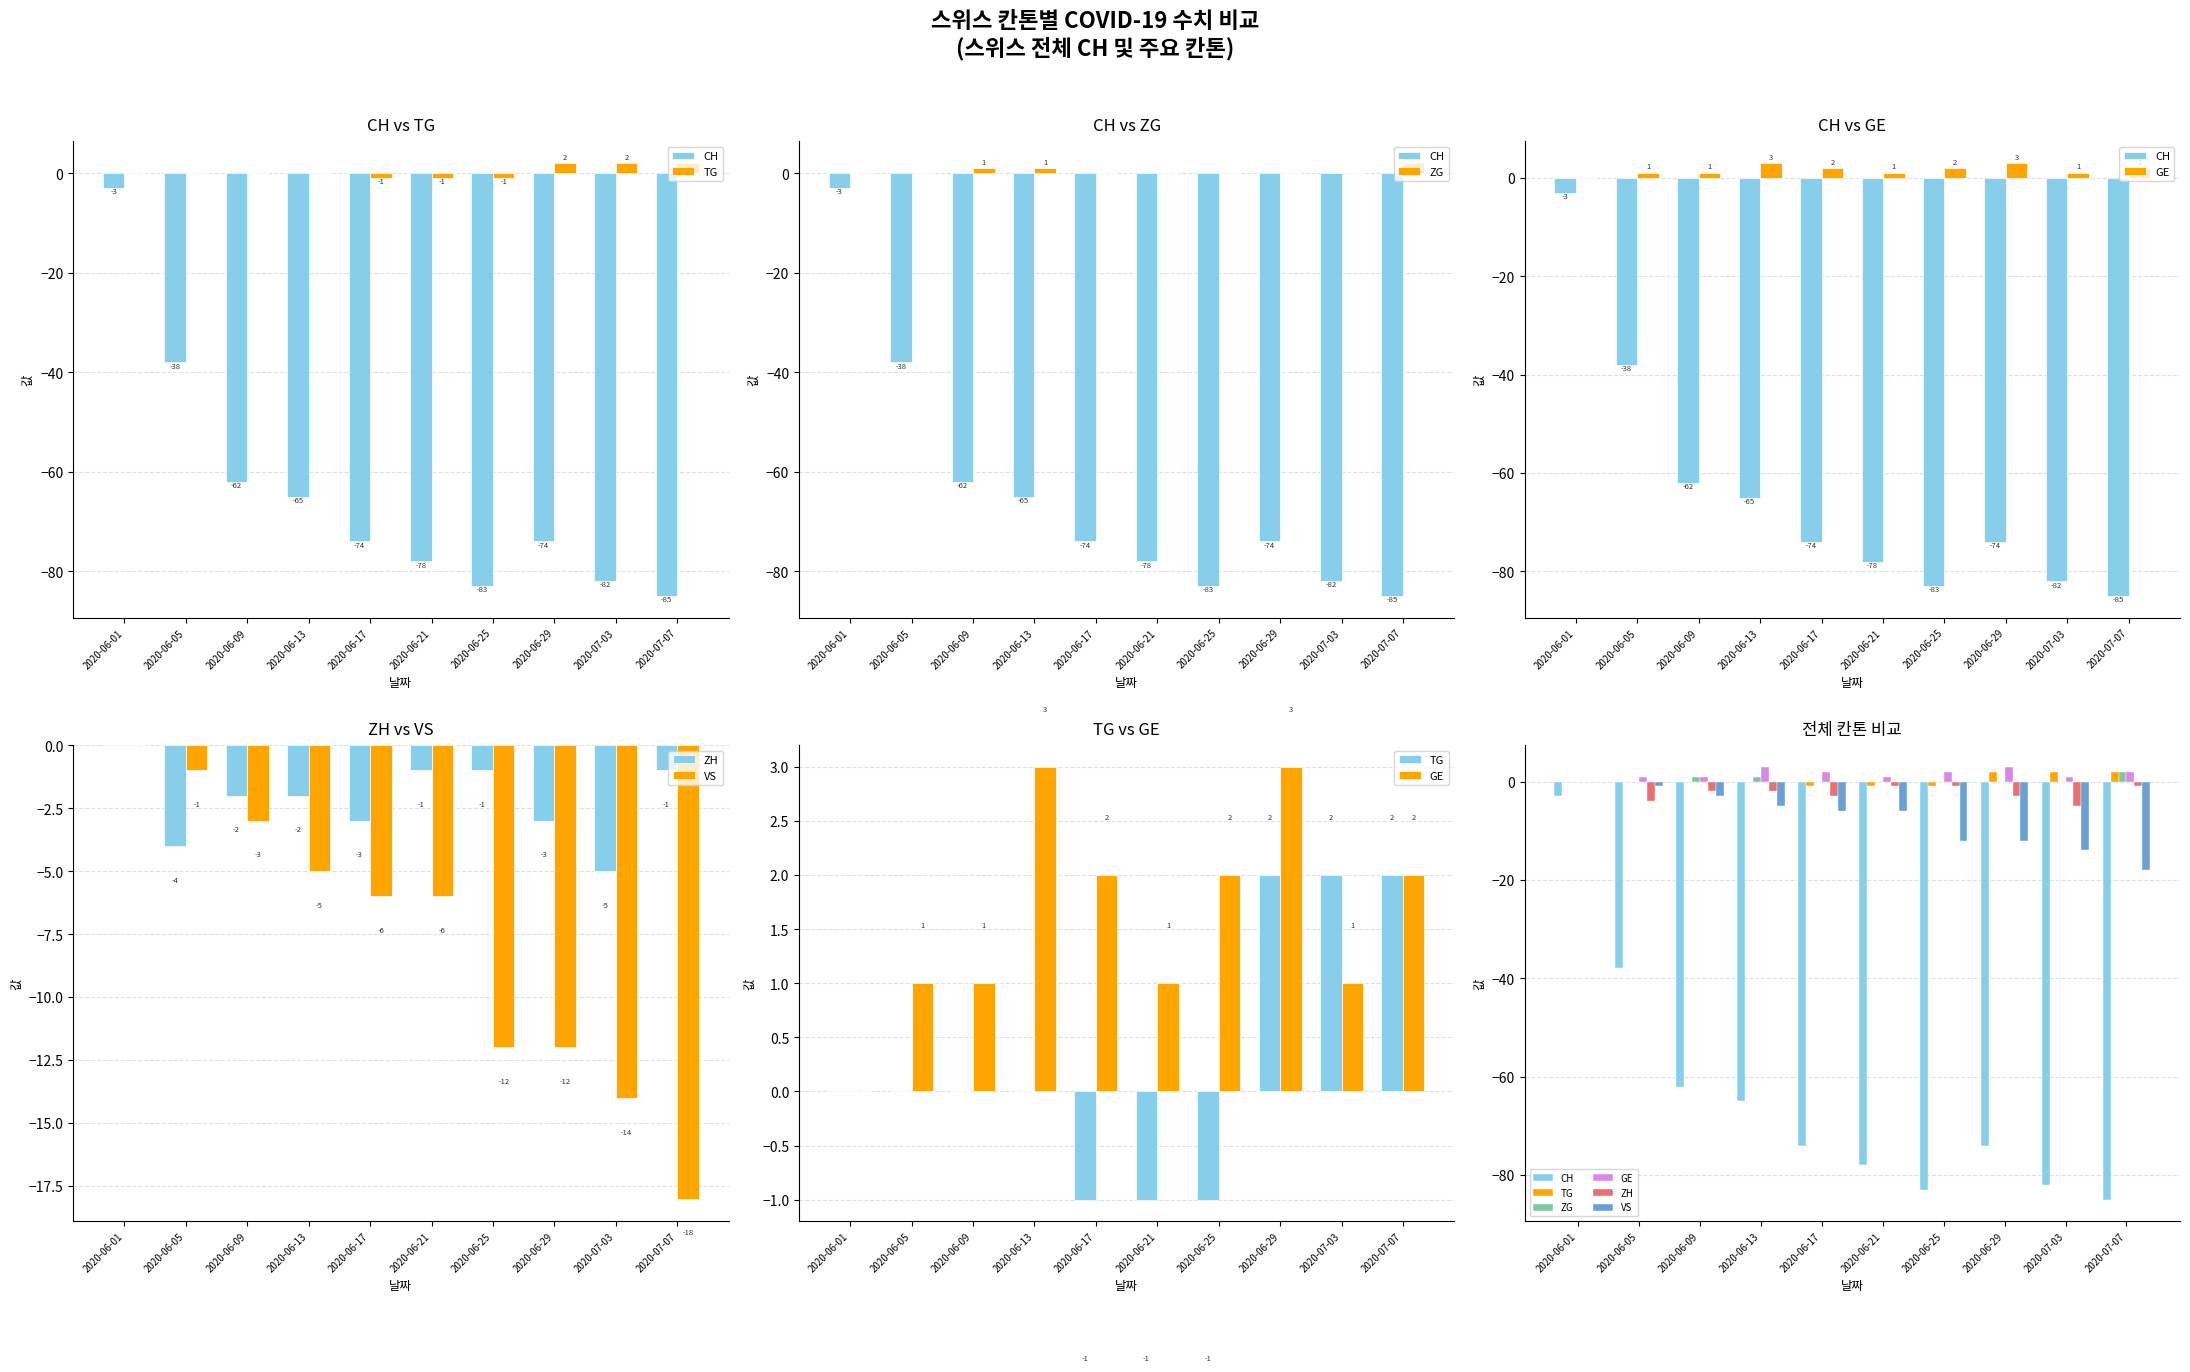

Which series has the largest total across all categories?

GE